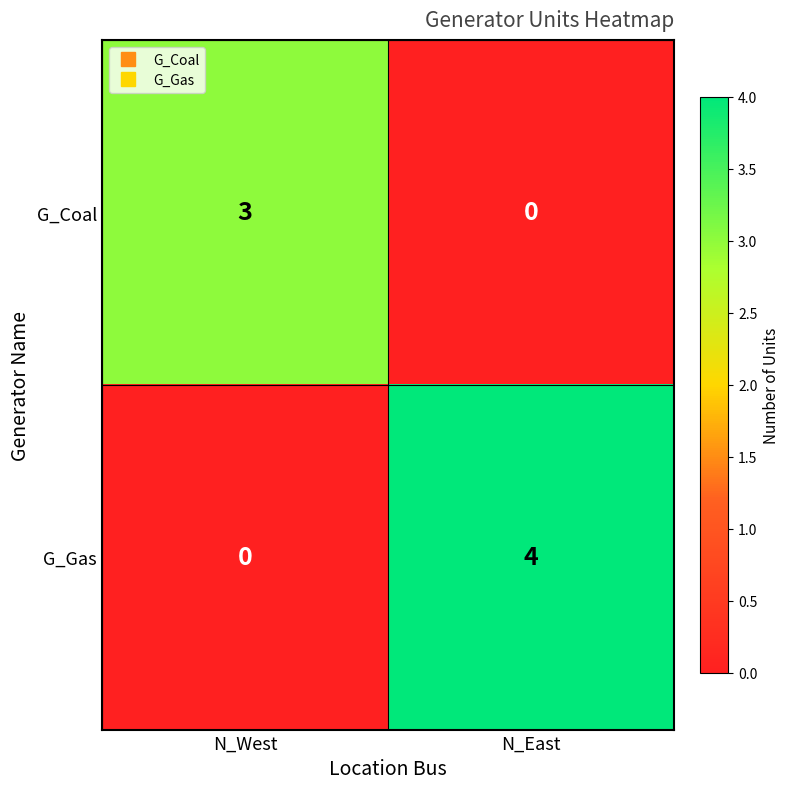

List the series in order of their overall mean, highest first.

G_Gas, G_Coal